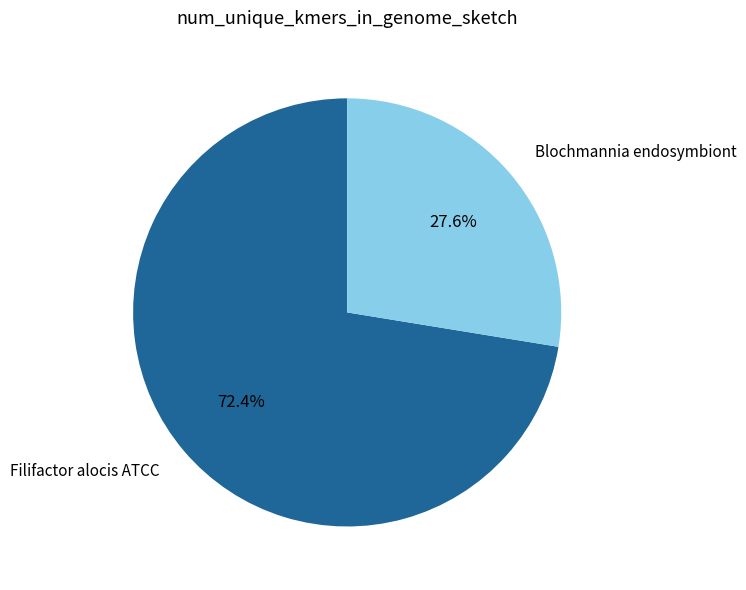

To the nearest percent, what is the combined percentage of Filifactor alocis ATCC and Blochmannia endosymbiont?

100%